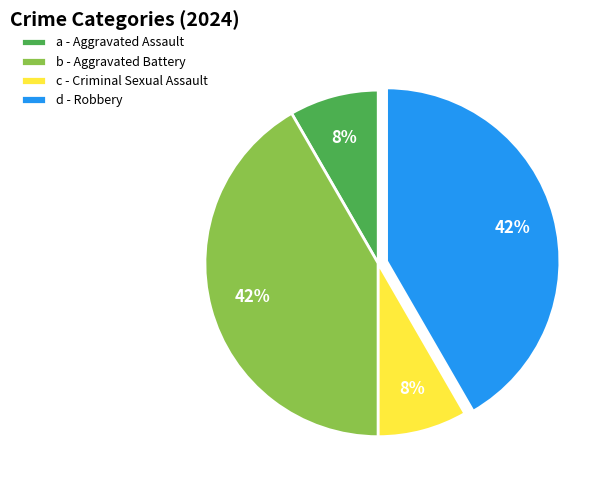

To the nearest percent, what is the average slice percentage?

25%